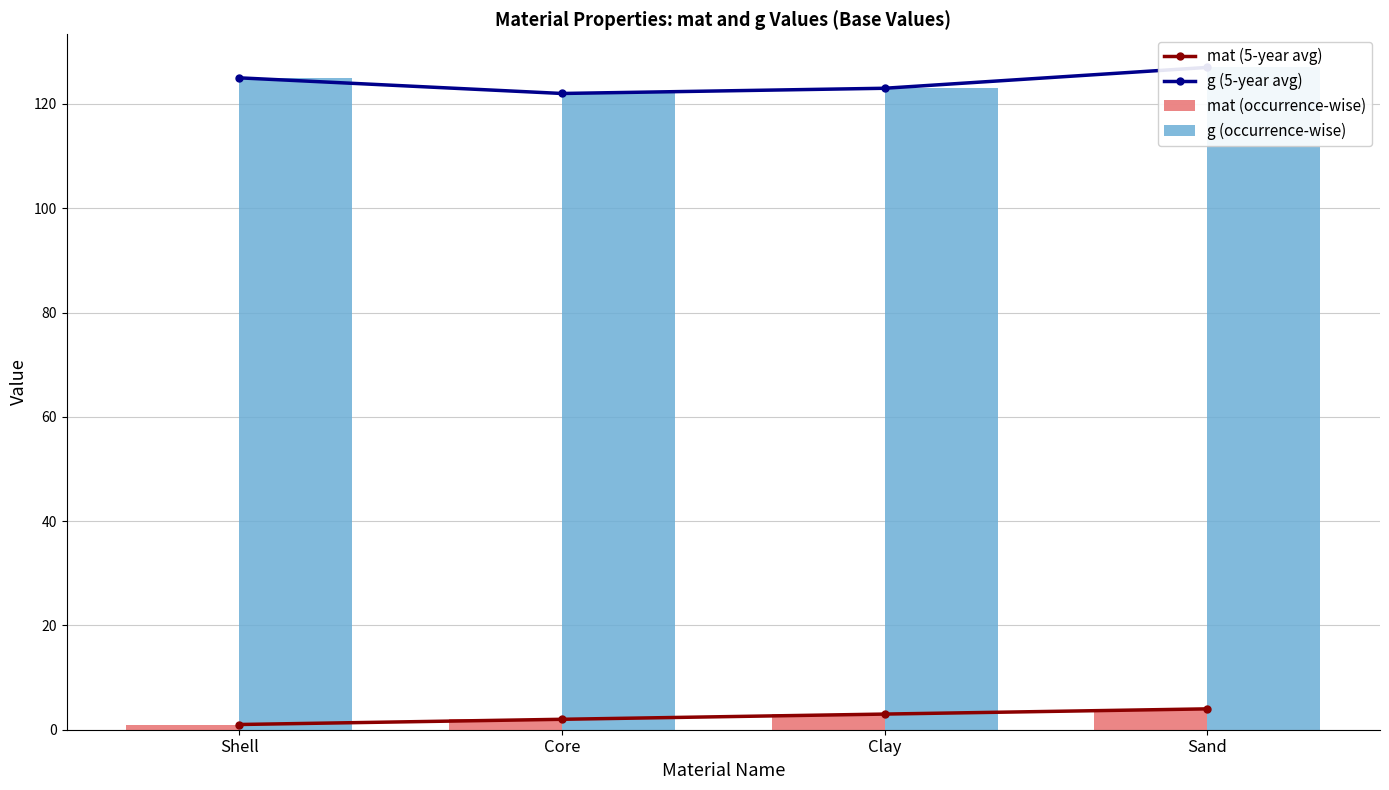

Which label corresponds to the smallest value in the chart?

Shell